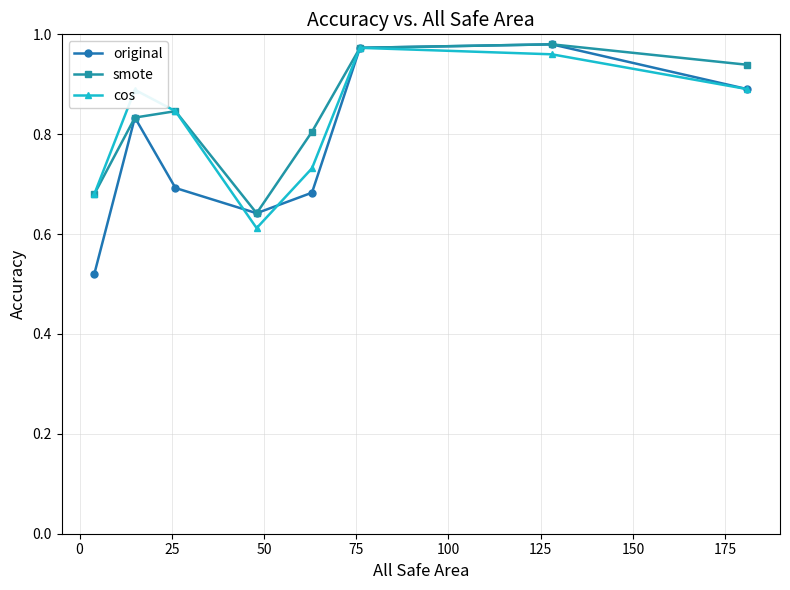

At how many categories does at least one series exceed 0?

8